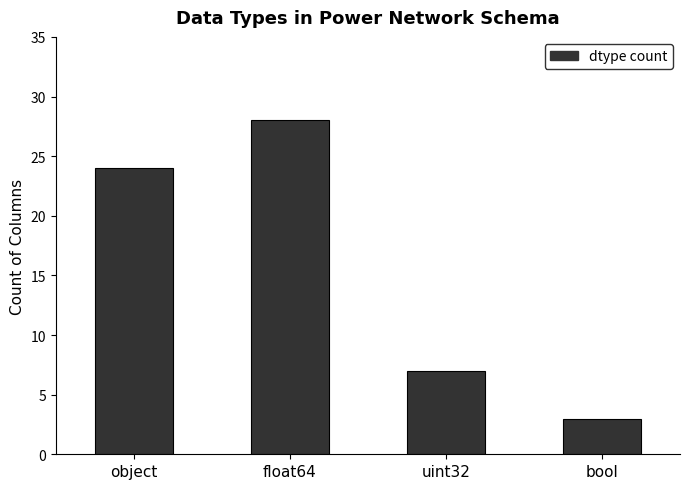

What is the ratio of the value at uint32 to the value at object?

0.3